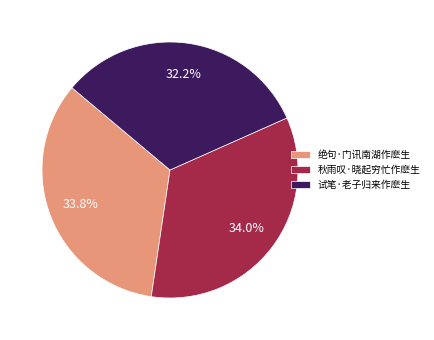

Is there a majority slice in this chart?

No